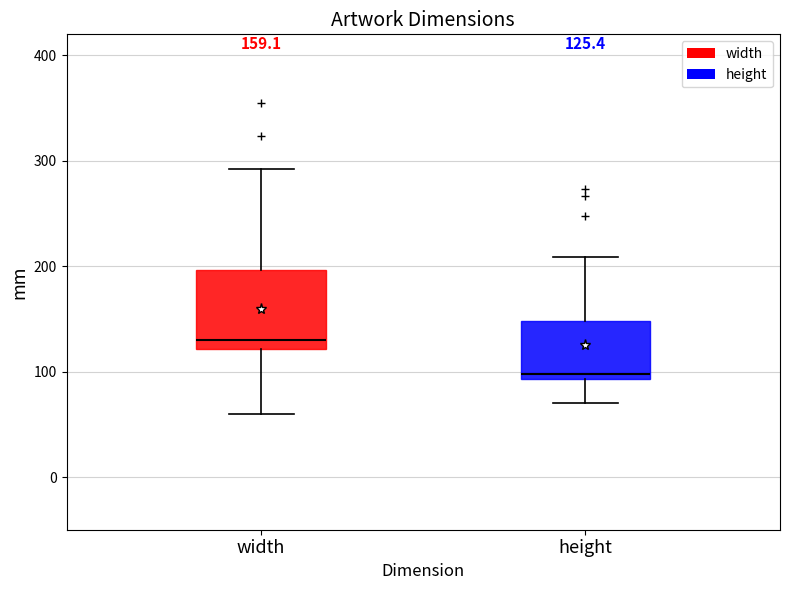

Comparing the boxes themselves (not the whiskers), which one is the tallest?

width